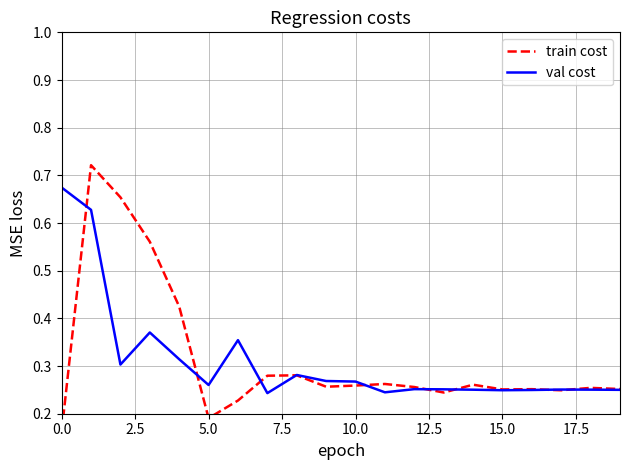

Reading right to left, what are all the values shown in this chart?

train cost: 0.3	0.3	0.2	0.3	0.3	0.3	0.2	0.3	0.3	0.3	0.3	0.3	0.3	0.2	0.2	0.4	0.6	0.7	0.7	0.2
val cost: 0.3	0.3	0.3	0.2	0.2	0.3	0.3	0.3	0.2	0.3	0.3	0.3	0.2	0.4	0.3	0.3	0.4	0.3	0.6	0.7